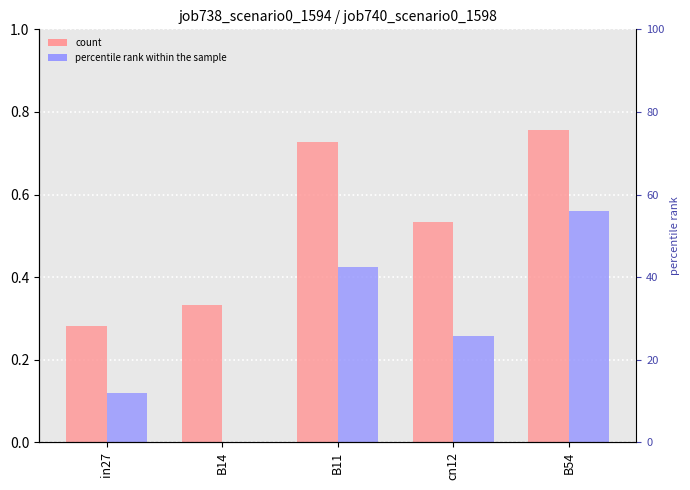

Is the value of job738_scenario0_1594 at in27 greater than the value of job740_scenario0_1598 at B14?

Yes